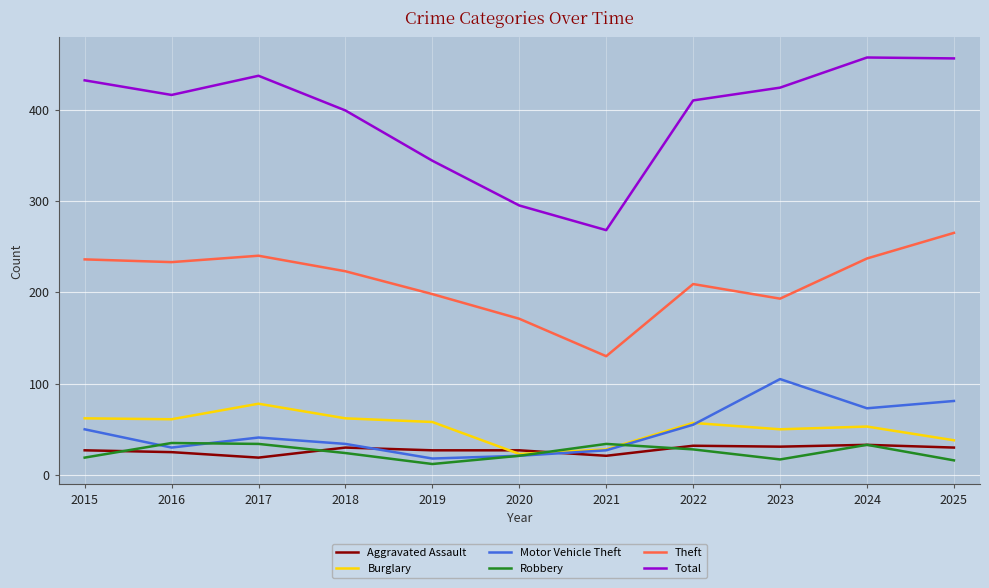

At which label does Theft reach its peak?

2025